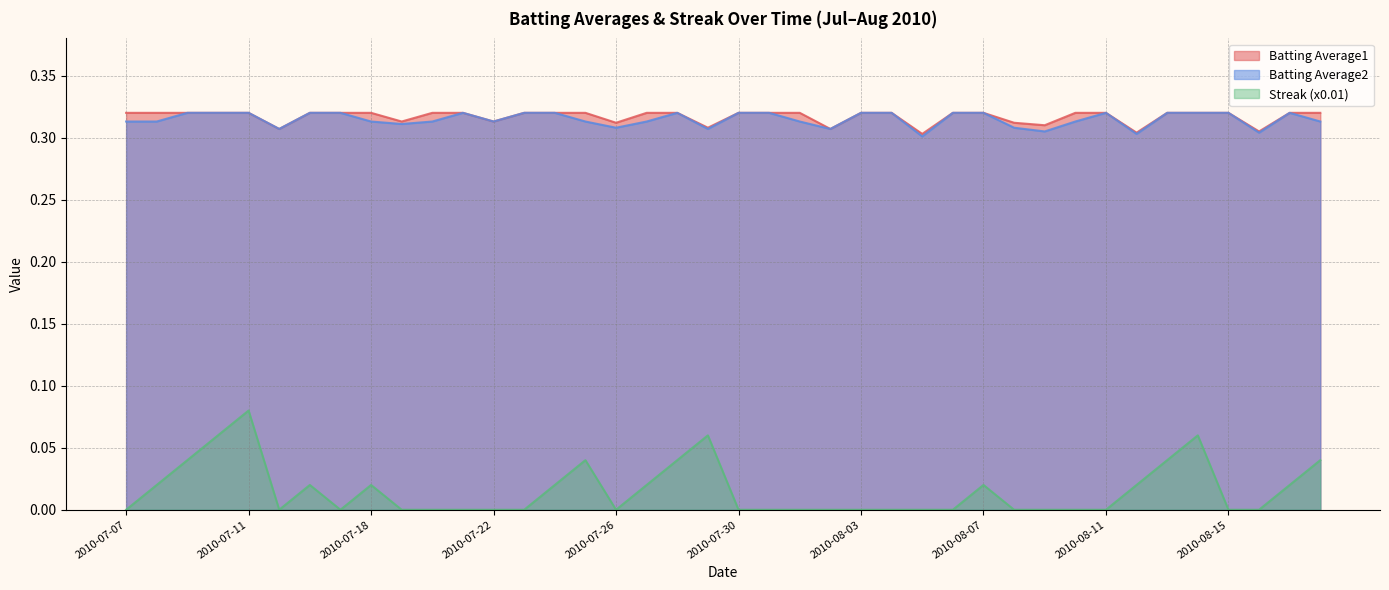

Which category has the lowest value in the Batting Average1 series?

2010-08-05